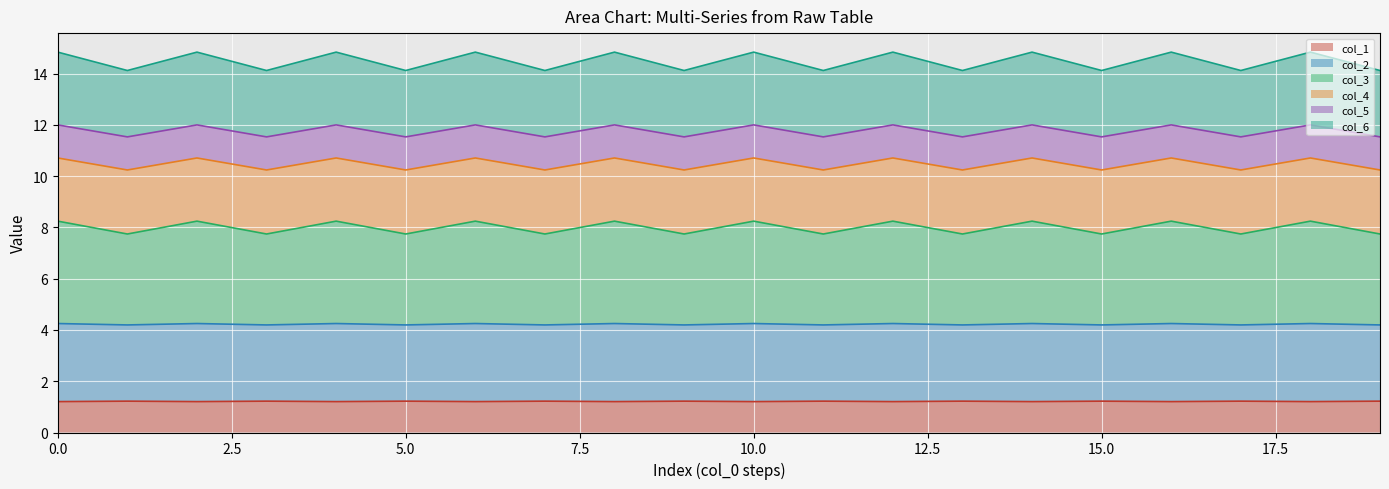

Where is the first local minimum for col_4?

1